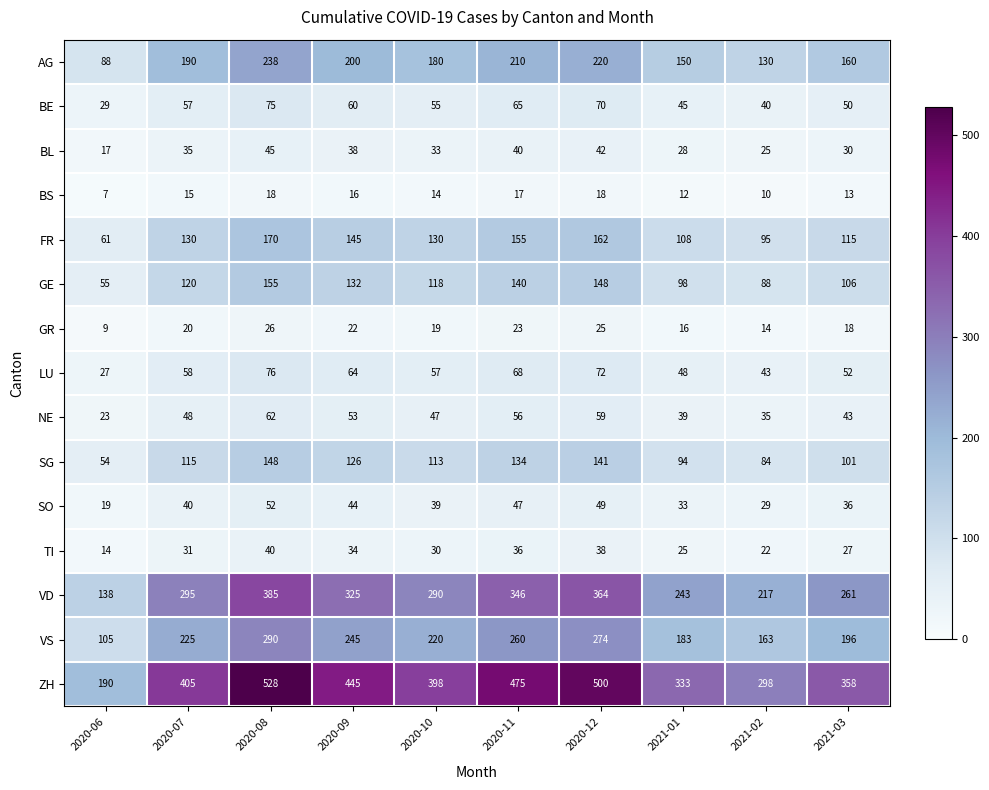

Which series has the widest spread of values?

ZH